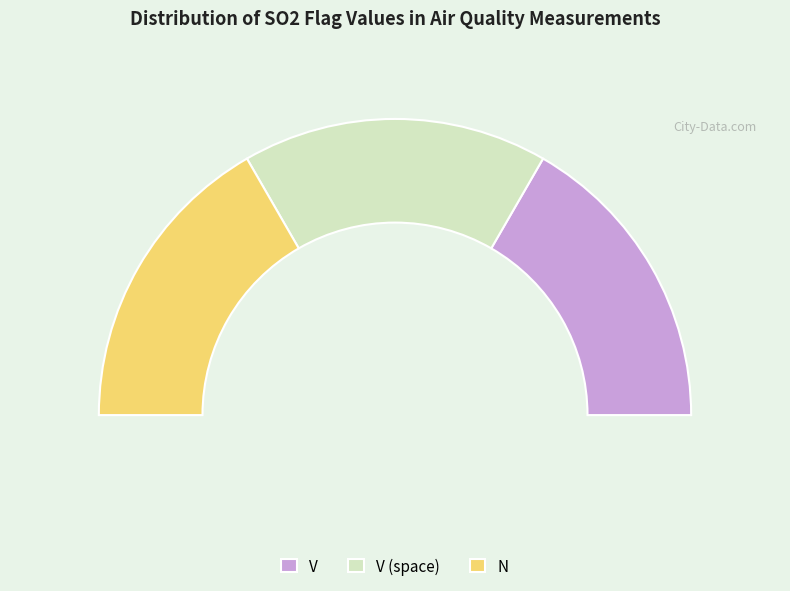

Is it true that V is 33% of the pie?

True